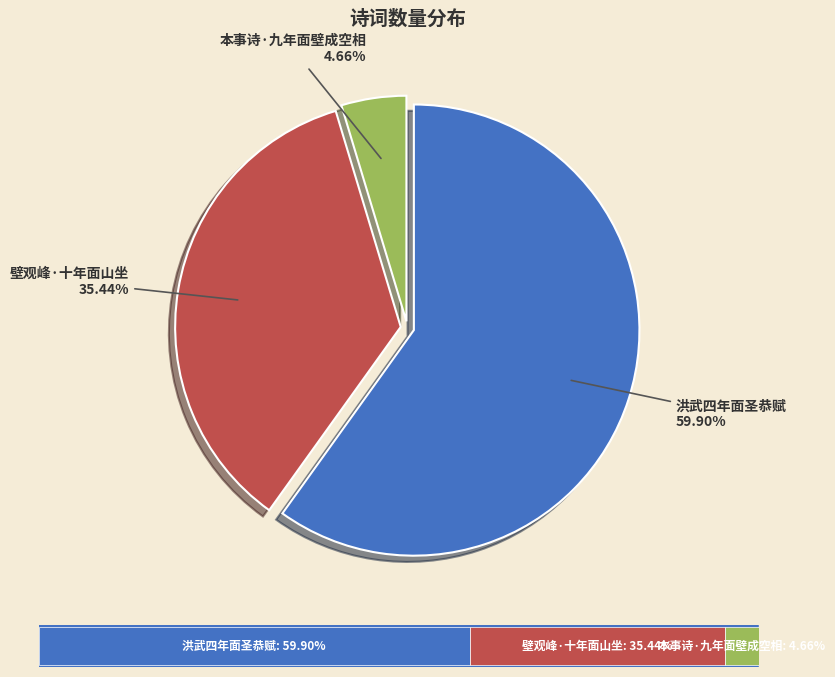

Count the number of slices in the pie.

3